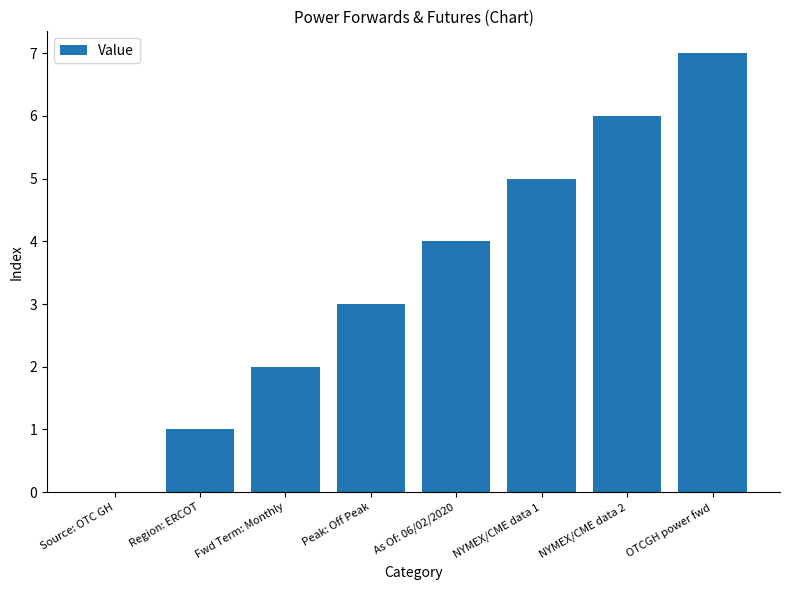

What is the approximate value at OTCGH power fwd?

7